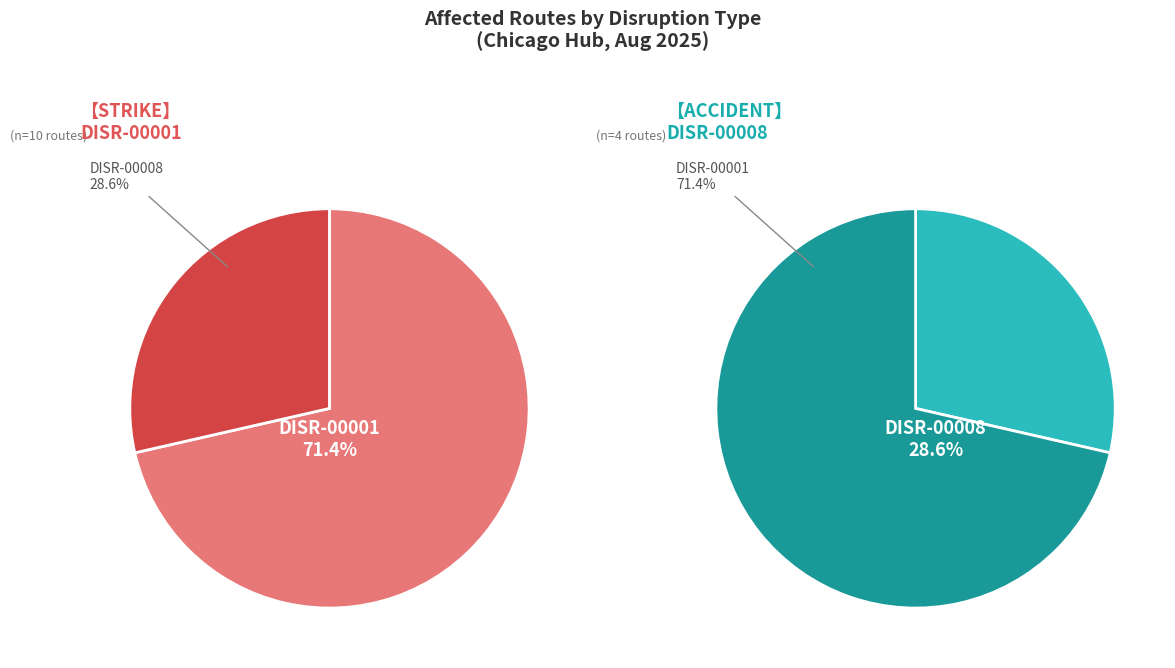

Is there a majority slice in this chart?

Yes